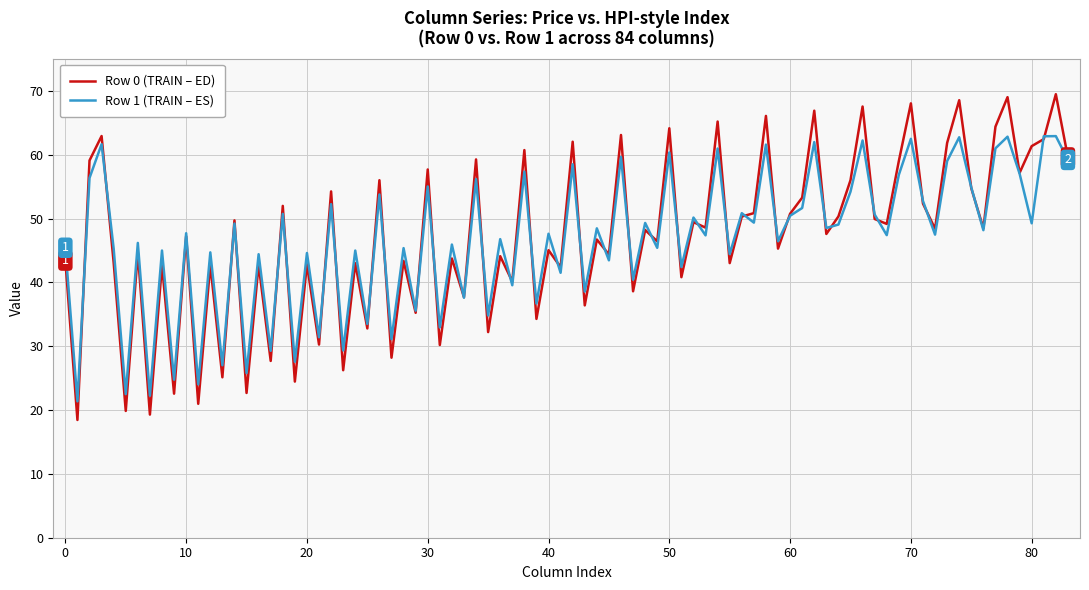

Rank the series by their maximum value, from lowest to highest.

Row 1 (TRAIN – ES), Row 0 (TRAIN – ED)